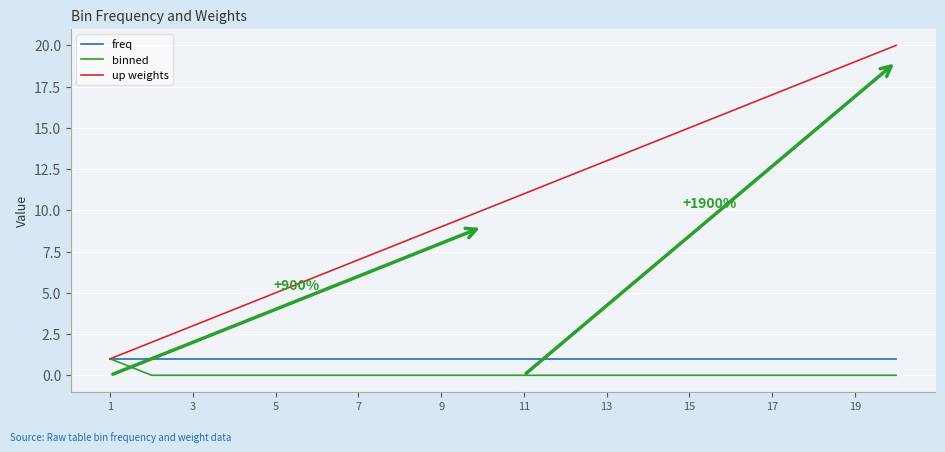

What are all the series names shown in the legend?

freq, binned, up weights